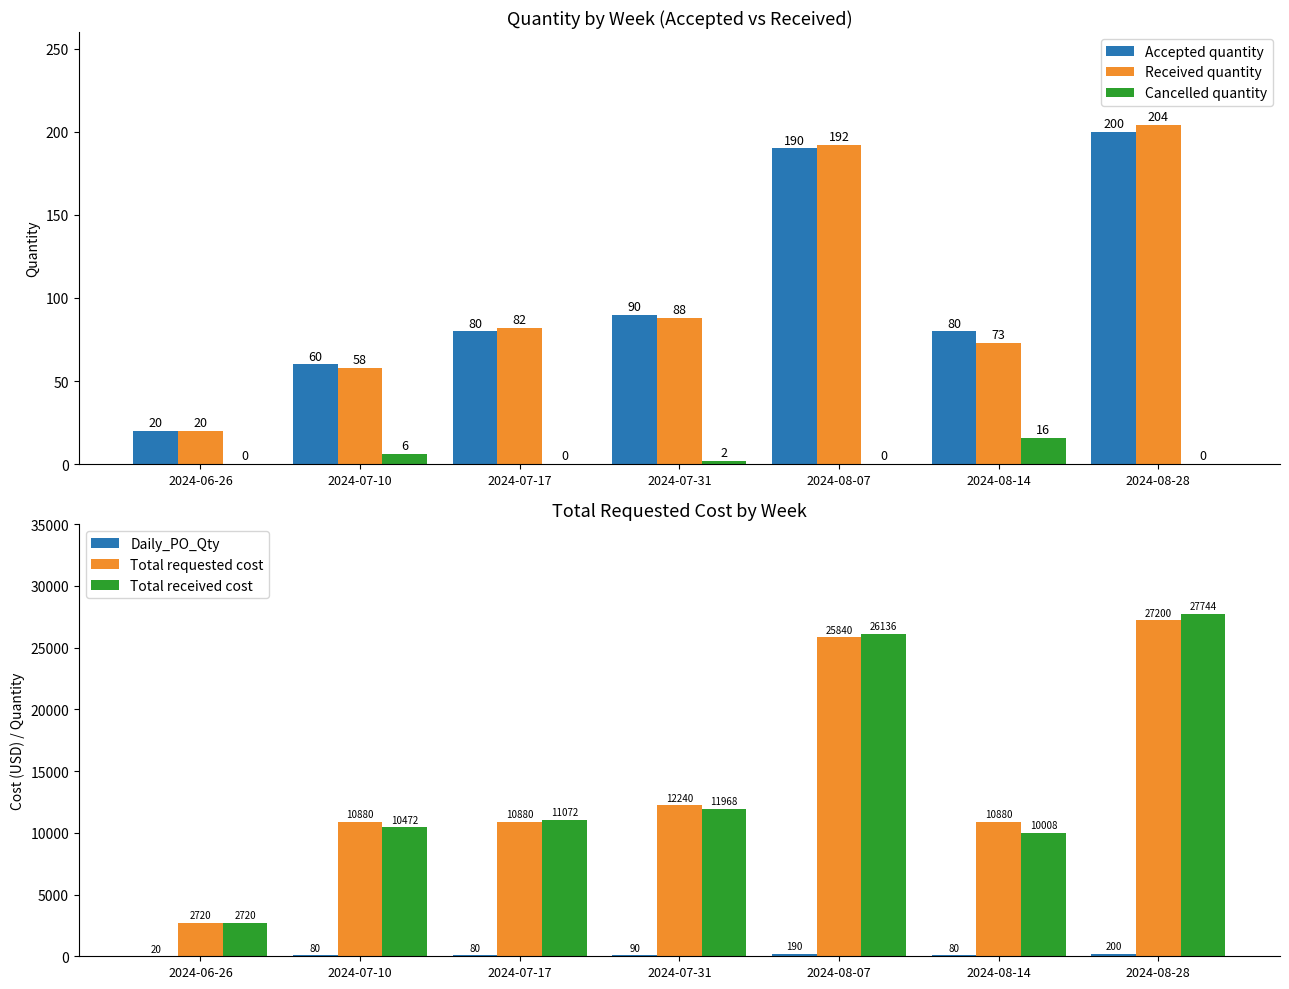

How many groups of bars are there?

7